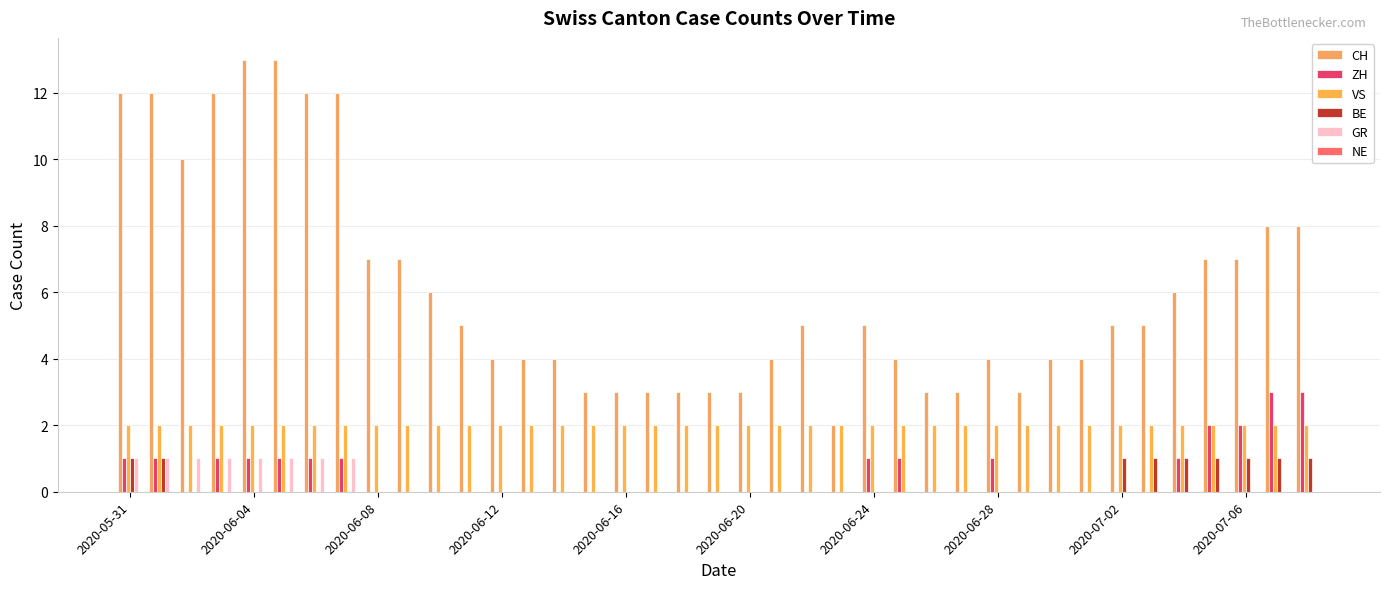

How many groups of bars are there?

39